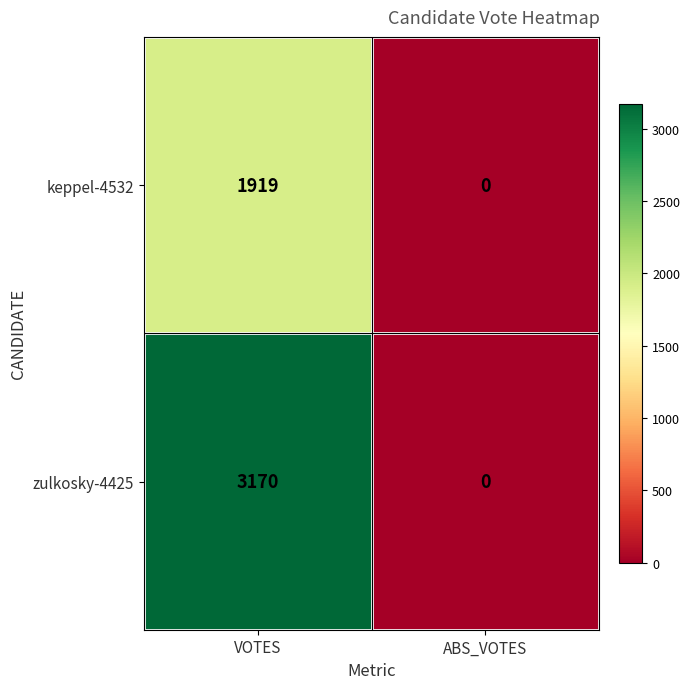

What is the difference between the maximum and minimum values in the zulkosky-4425 series?

3170